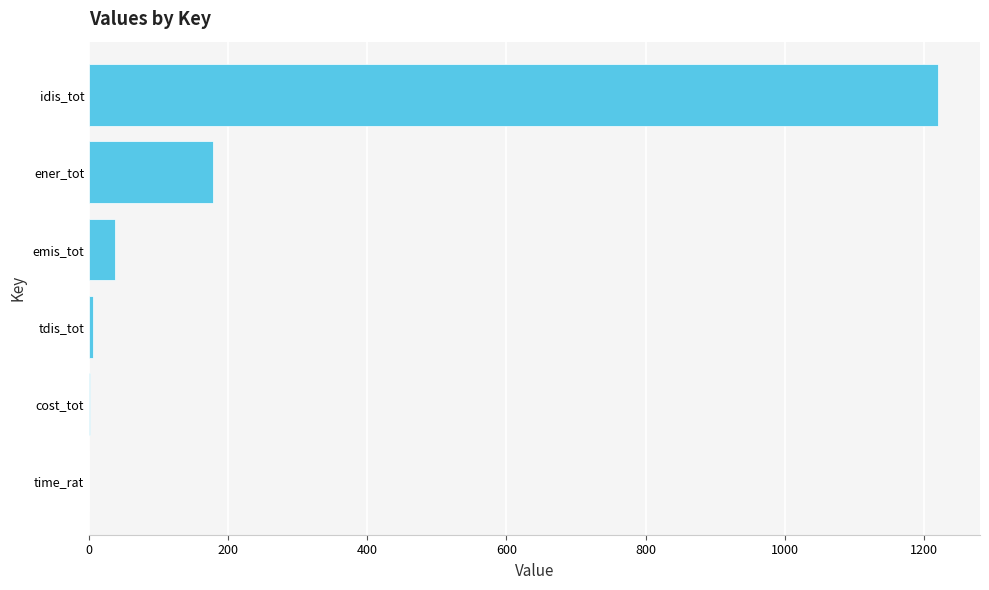

Where is the data nearest to the value 609?

ener_tot